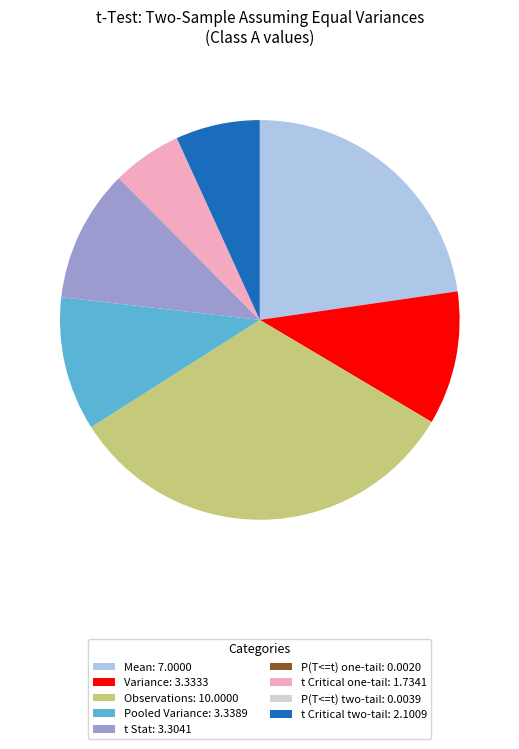

Is the sum of Observations: 10.0000 and t Critical two-tail: 2.1009 greater than half?

No